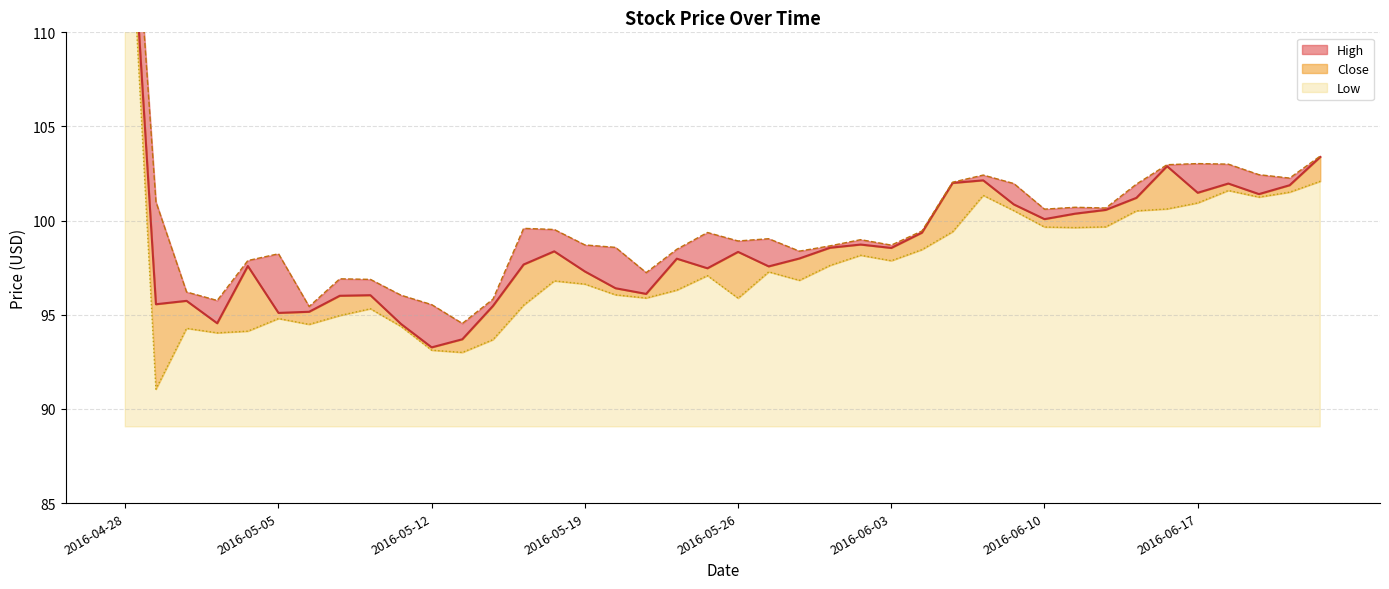

Between 2016-05-11 and 2016-05-17, which series saw the biggest shift?

High